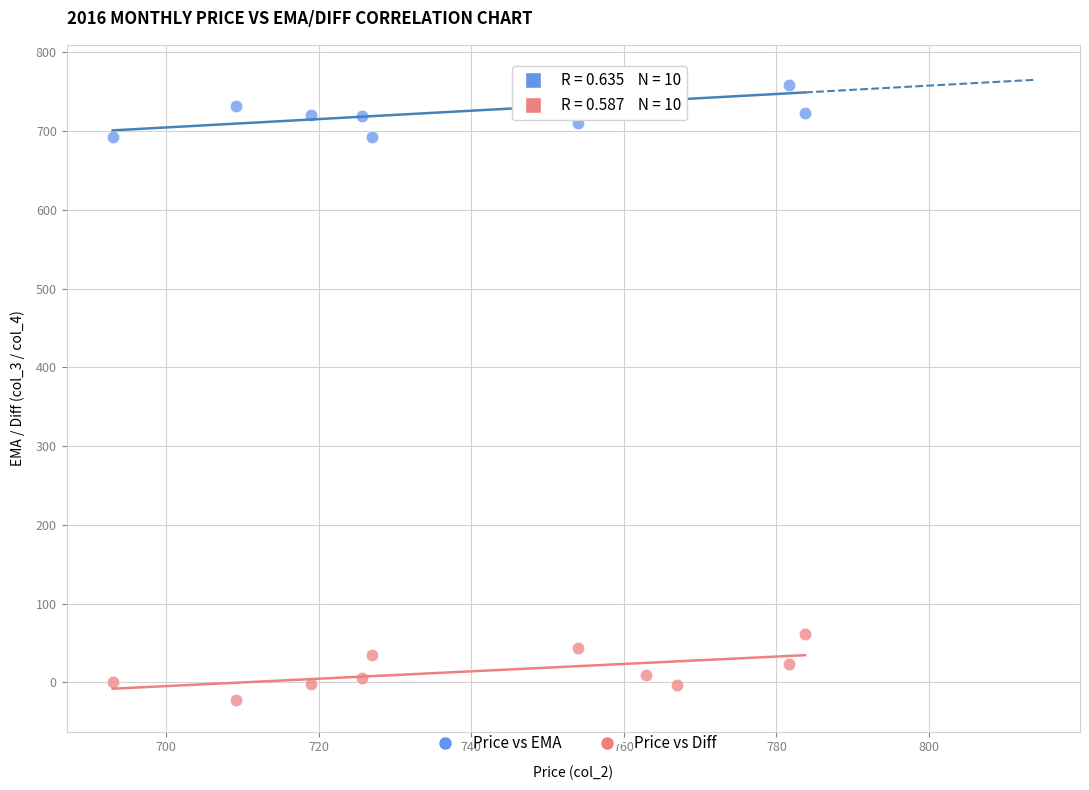

What is the X range (max minus min) for the scatter plot?

90.8